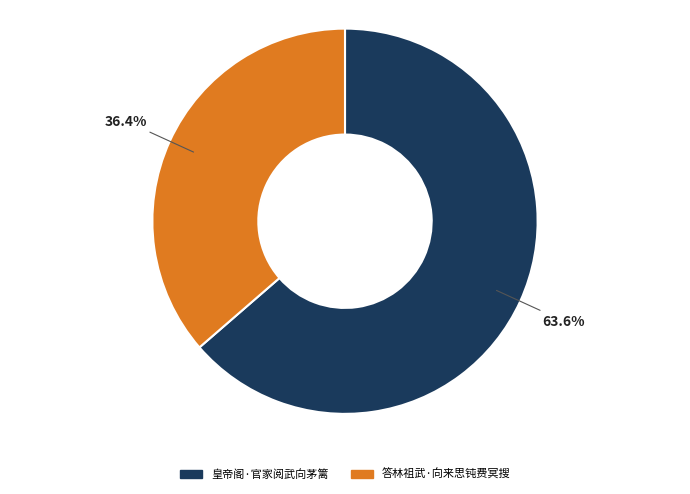

Between 皇帝阁·官家阅武向茅篱 and 答林祖武·向来思钝费冥搜, which is larger?

皇帝阁·官家阅武向茅篱